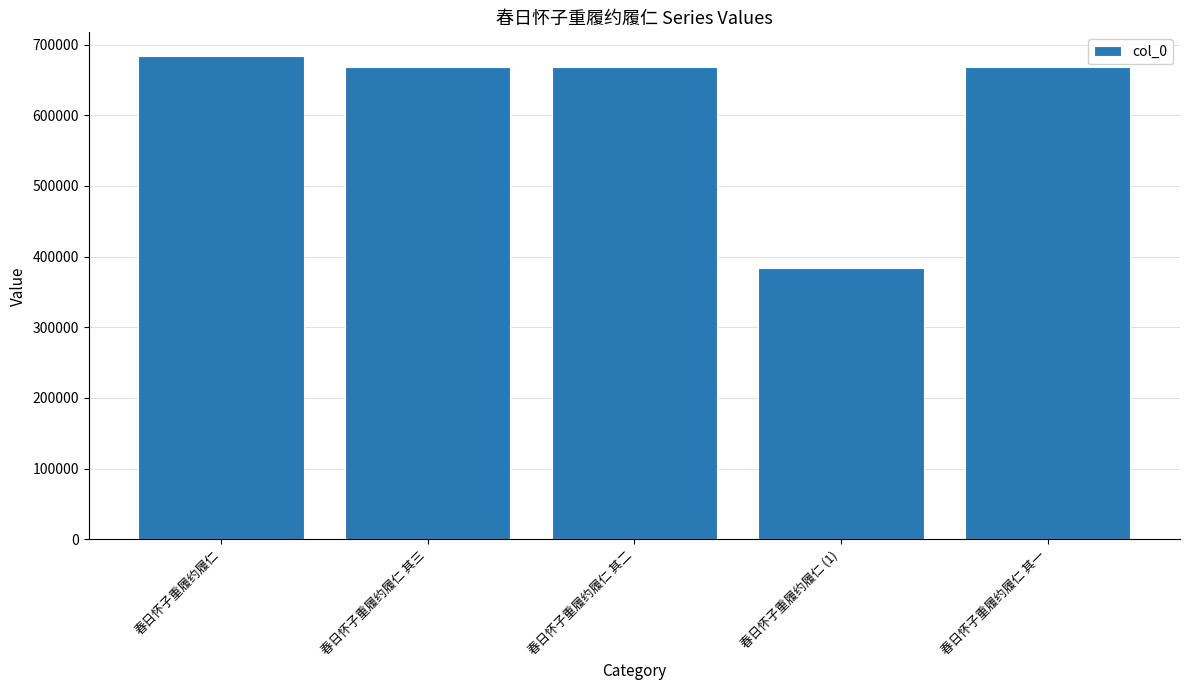

What is the change in value from 春日怀子重履约履仁 (1) to 春日怀子重履约履仁 其一?

+283934